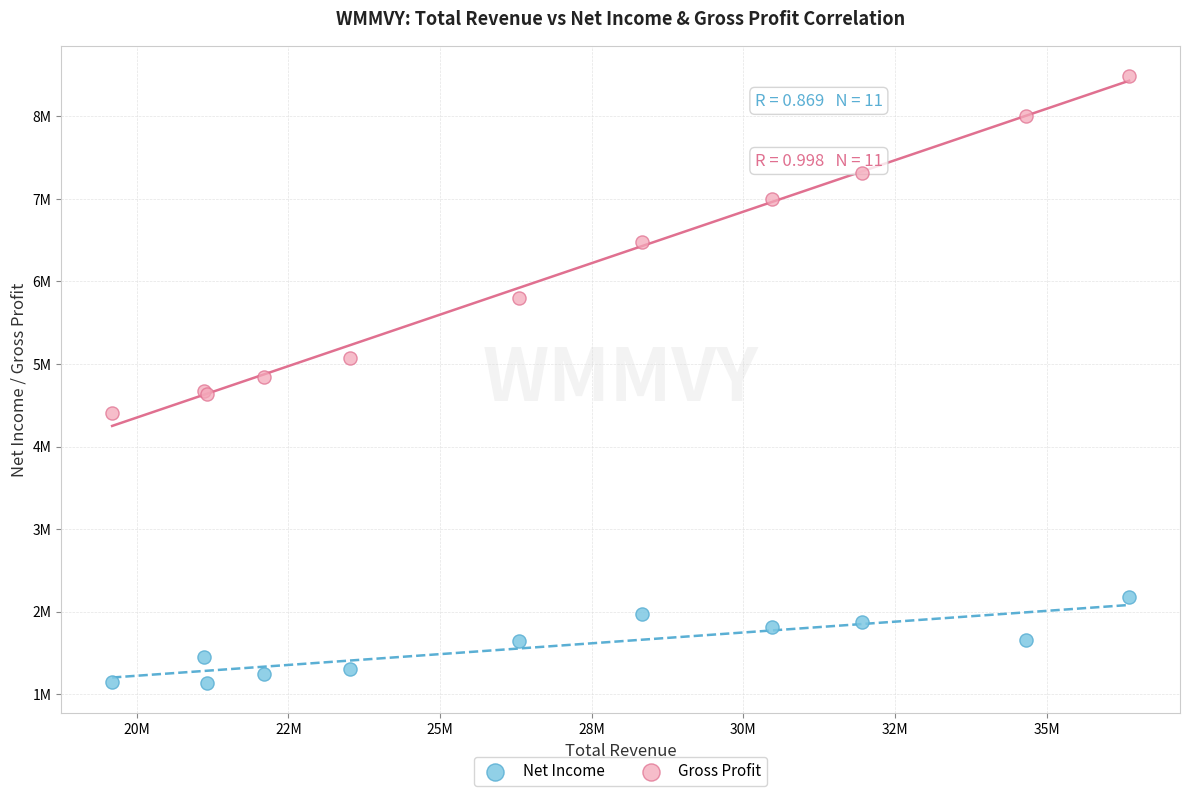

Which series contains the lowest Y value?

Net Income